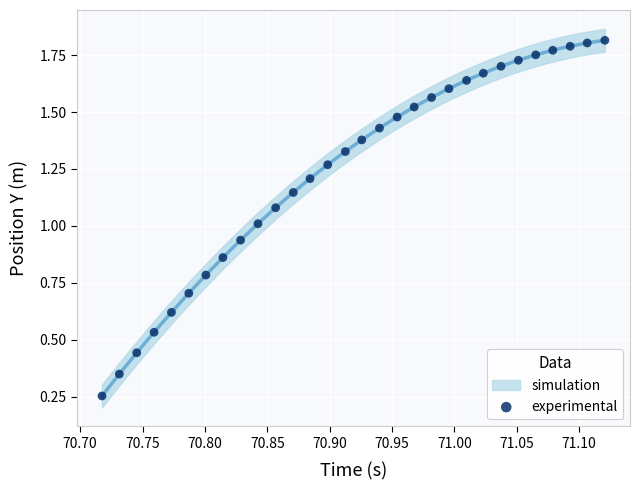

How many data points are displayed?

30